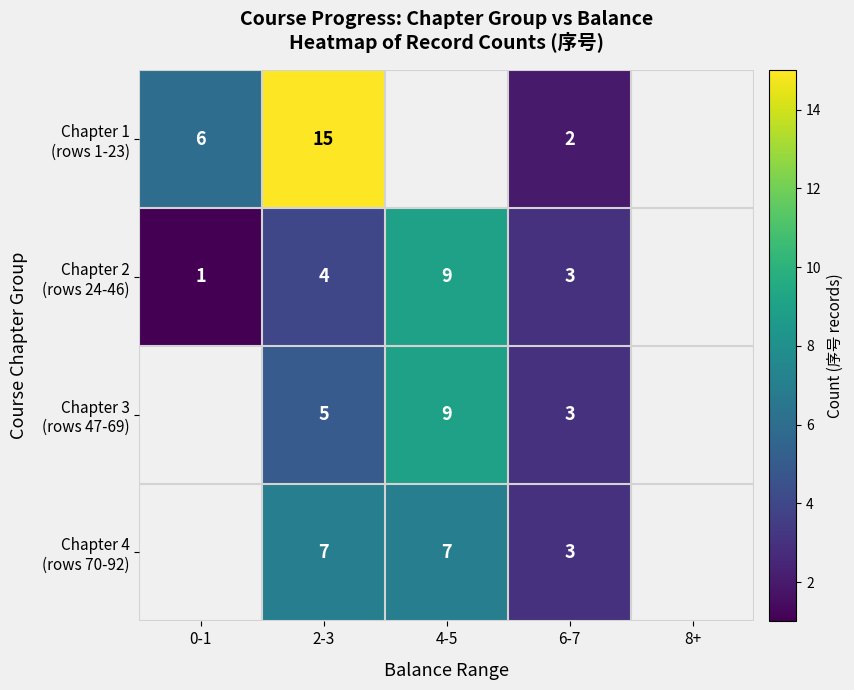

What is the spread (max minus min) of values at 2-3?

11